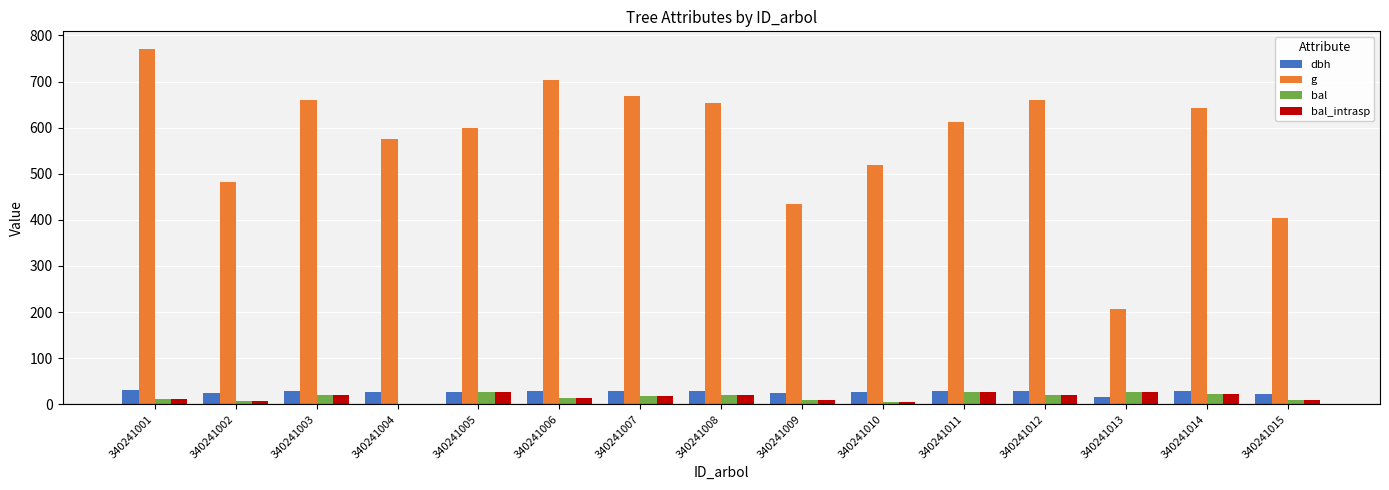

Which series has the largest total across all categories?

g